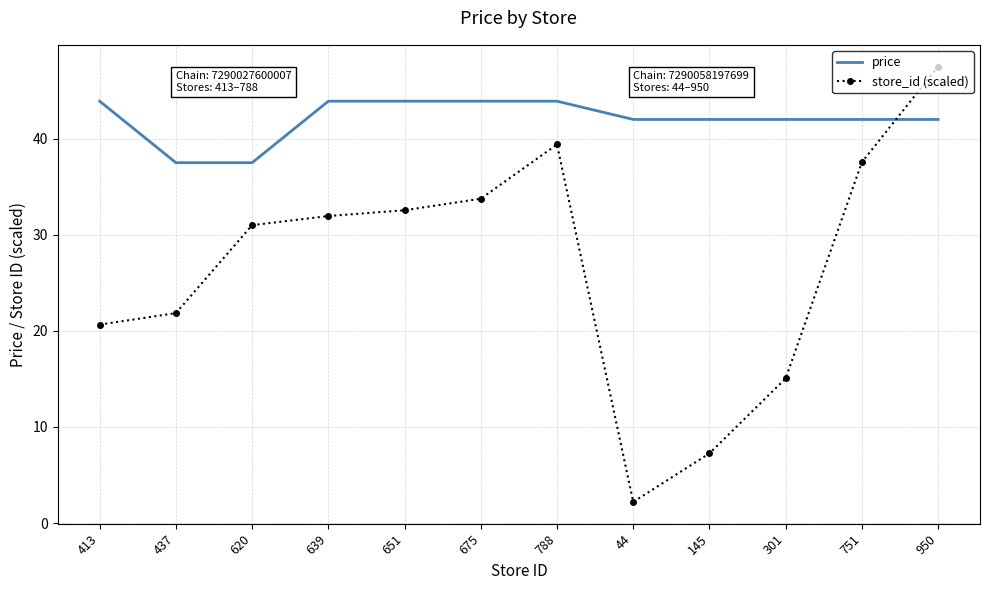

The store_id (scaled) series shows 50.6 at 751. True or false?

False